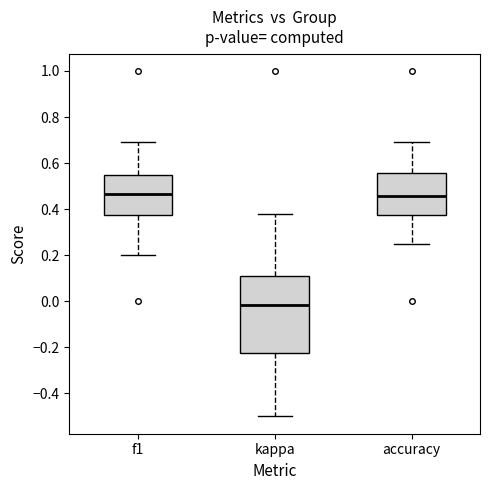

Where does the lower whisker of the box for accuracy end on the y-axis? The values are not printed on the chart, so give them approximately, as read against the axis.

0.26